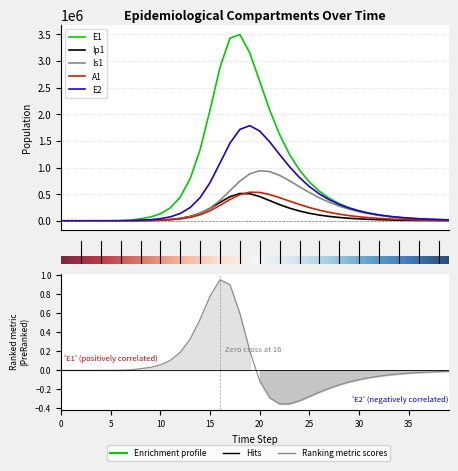

What is the approximate value of E1 at 36?

36375.8